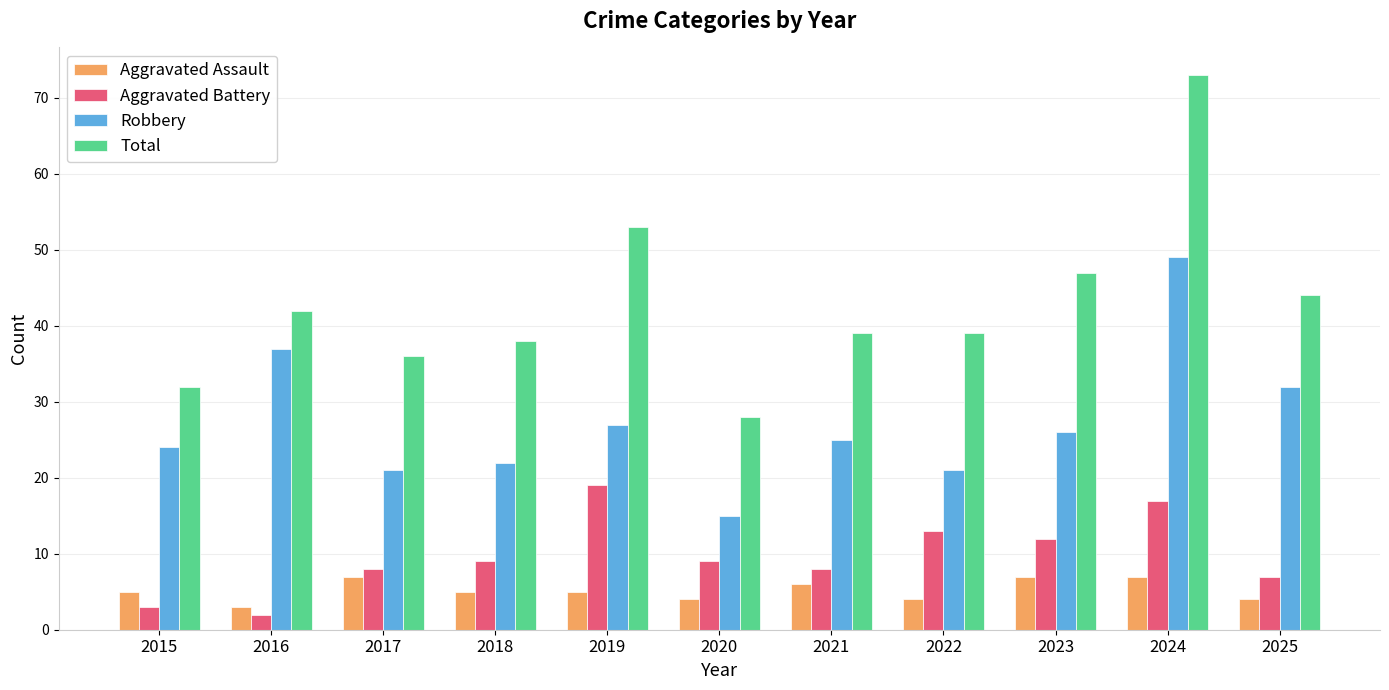

List the series in order of their peak value, highest first.

Total, Robbery, Aggravated Battery, Aggravated Assault